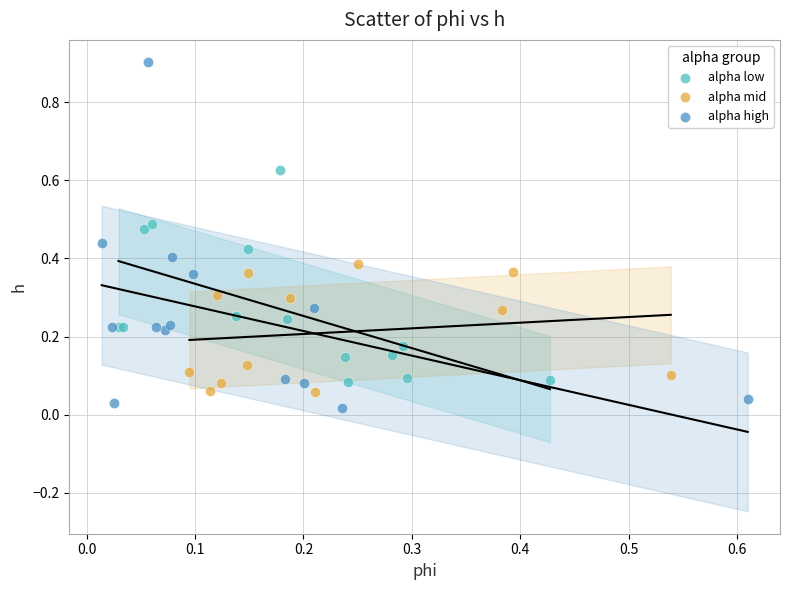

Which series has the largest Y range (max minus min)?

alpha high